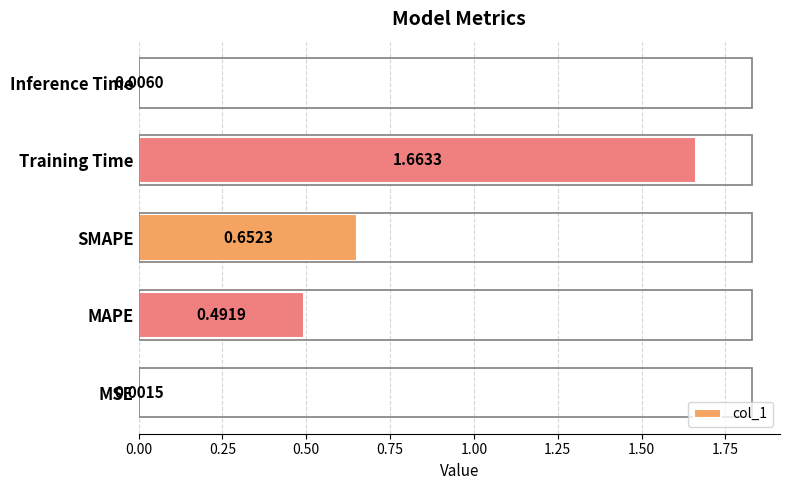

What is the change in value from MAPE to Training Time?

+1.2